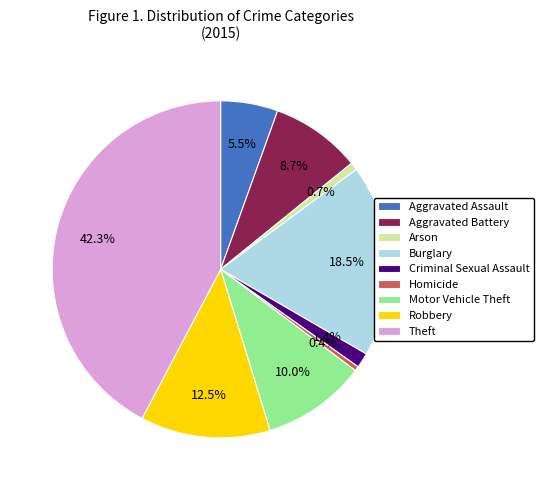

What is the largest slice in the pie chart?

Theft